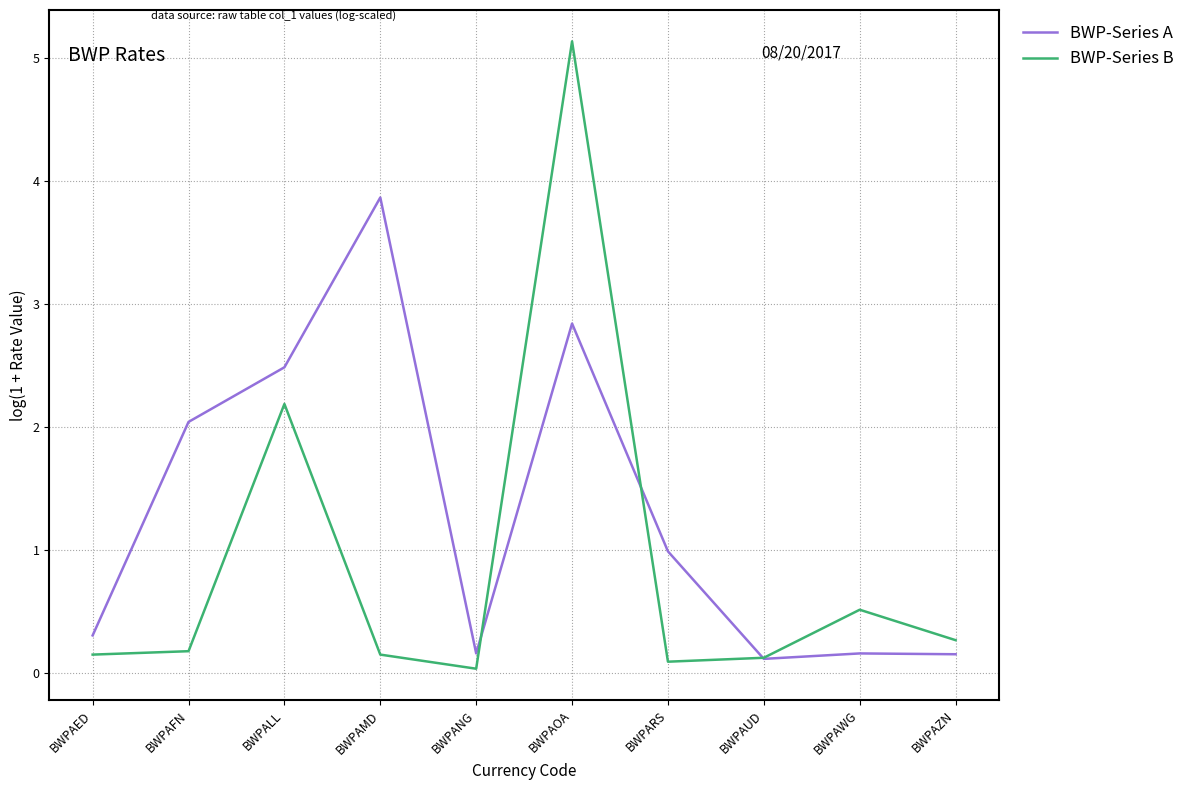

What position from the right is BWPAMD?

7